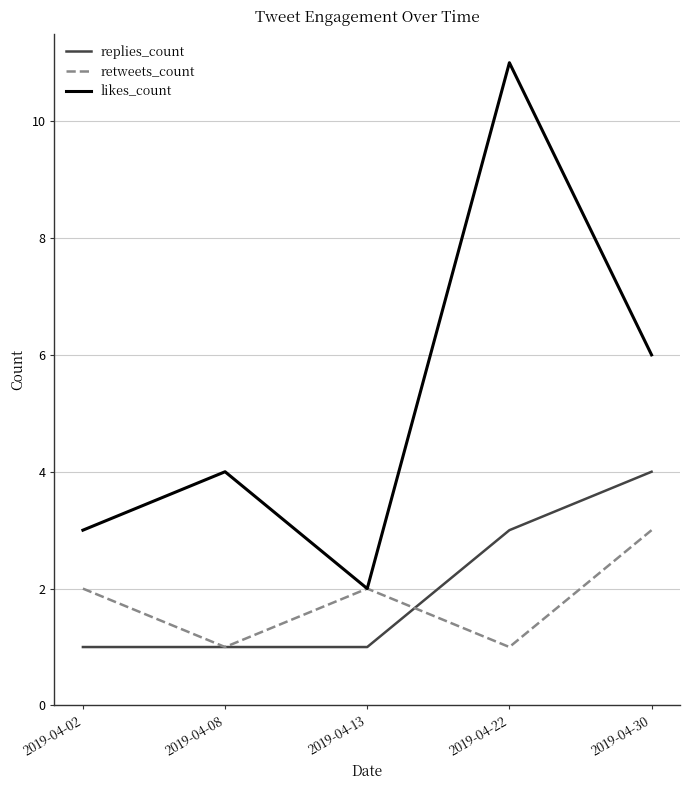

Which series has the largest range (max minus min)?

likes_count